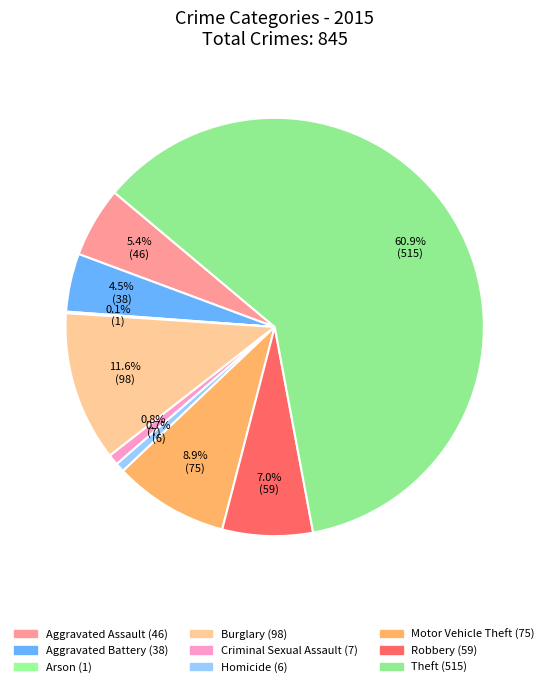

What is the majority slice?

Theft